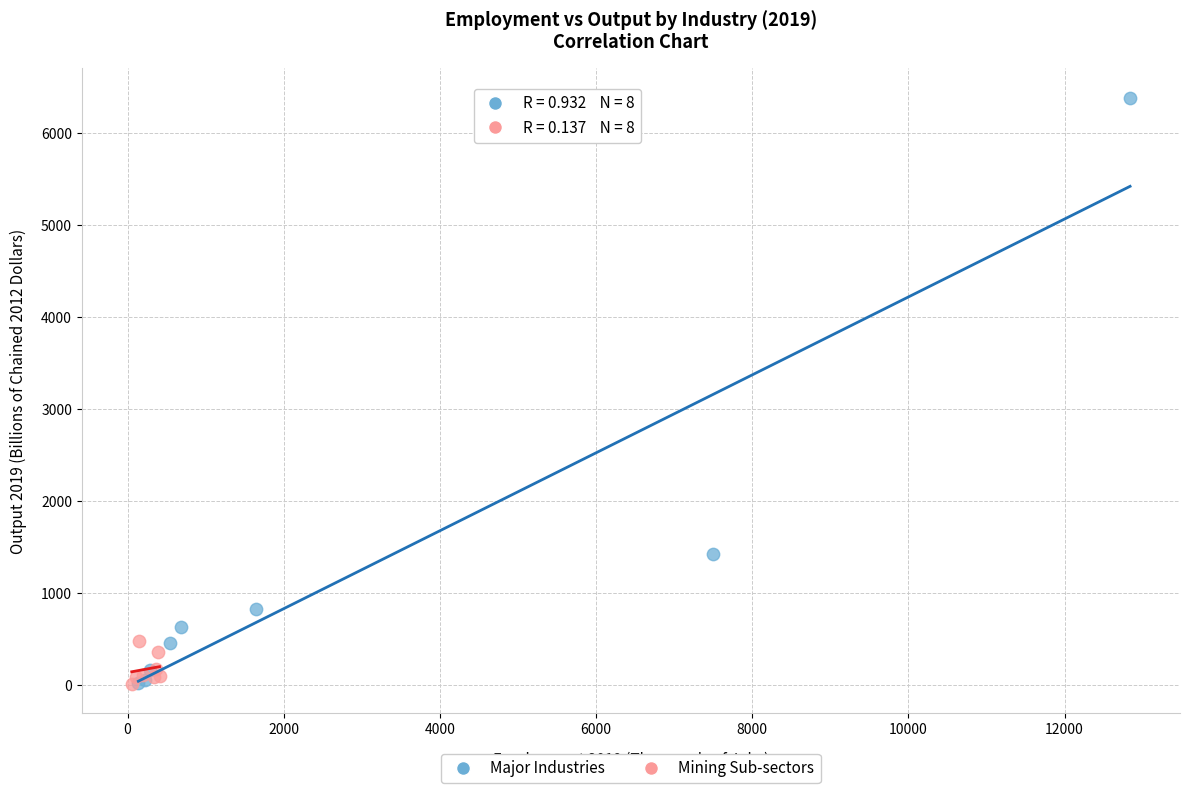

Which series contains the highest Y value?

Major Industries